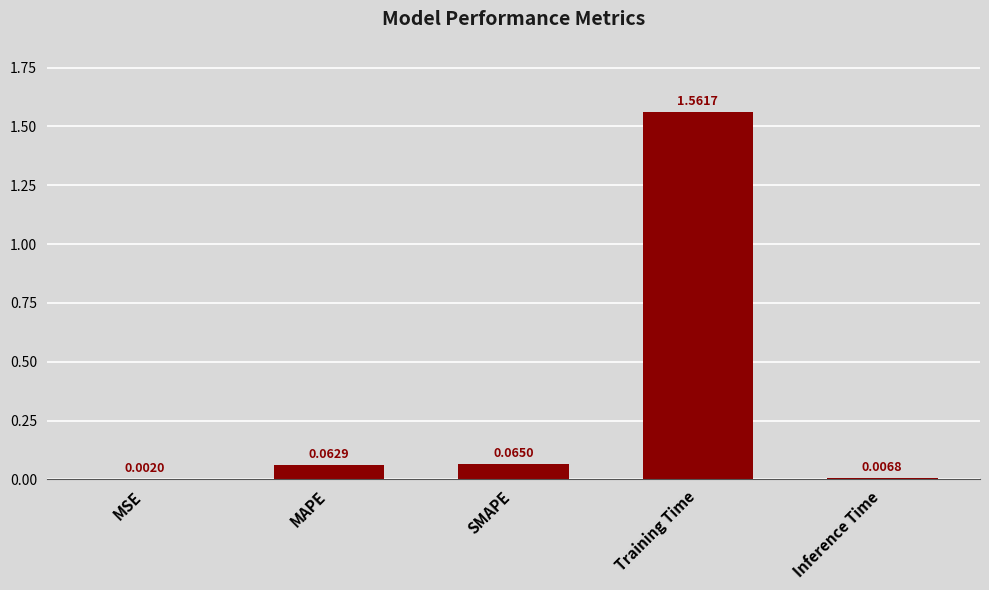

Which category has the highest value across all series?

Training Time